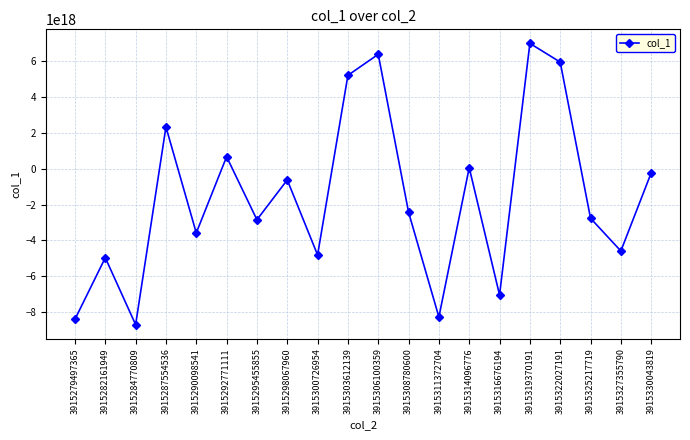

How many interior local valleys (lower than both neighbors) does the data have?

7